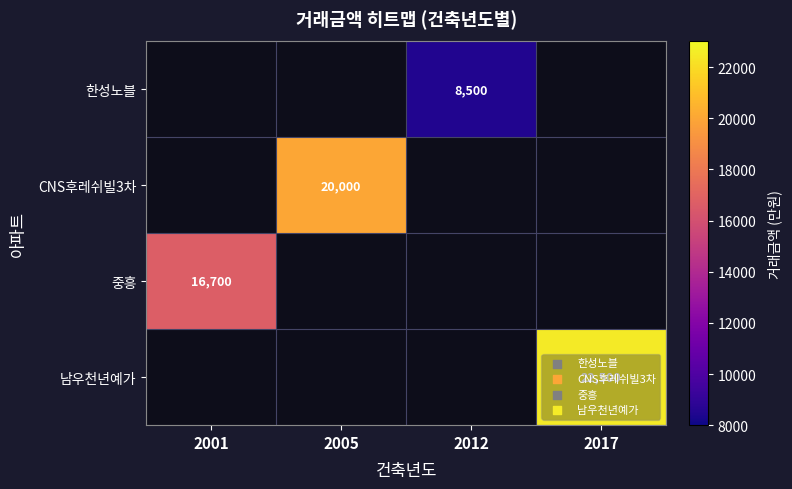

The 중흥 series shows 16700 at 2001. True or false?

True